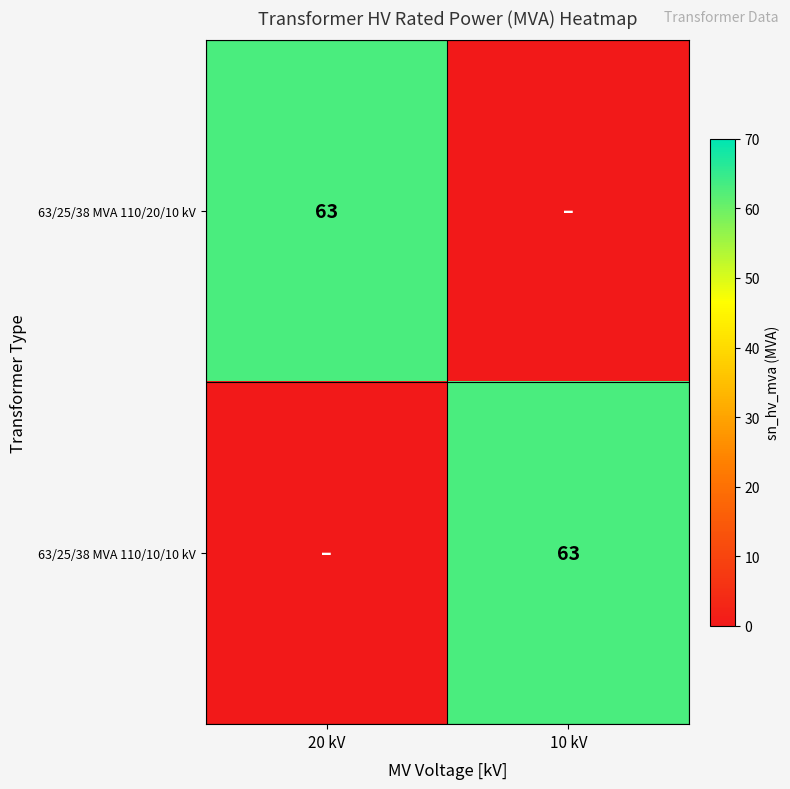

The value of 63/25/38 MVA 110/10/10 kV at 10 kV is 84. True or false?

False